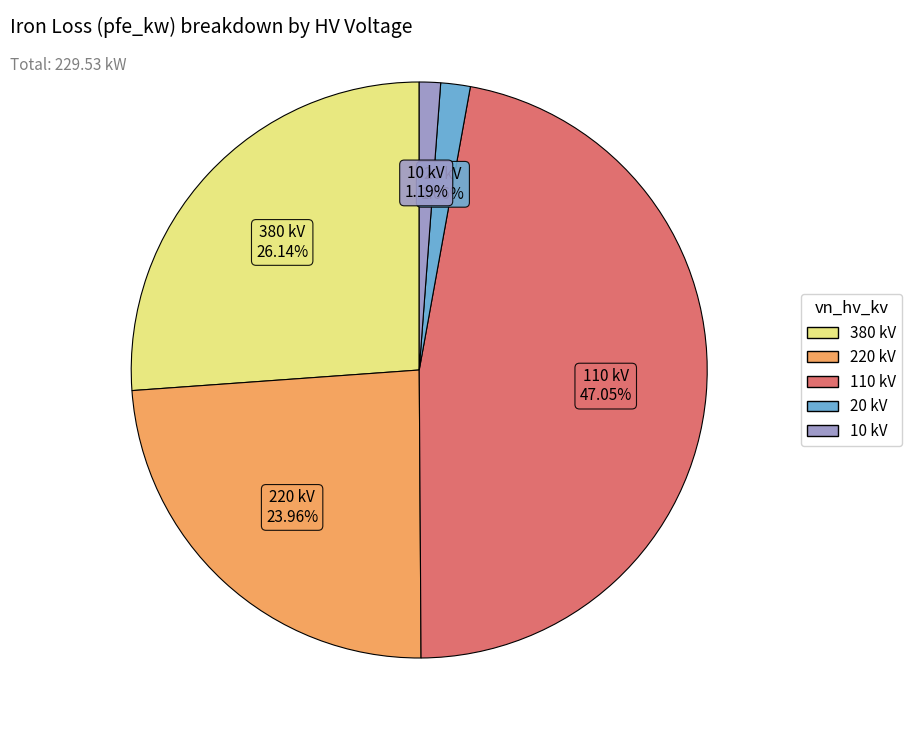

To the nearest percent, what is the difference between the largest and smallest slice percentages?

46%